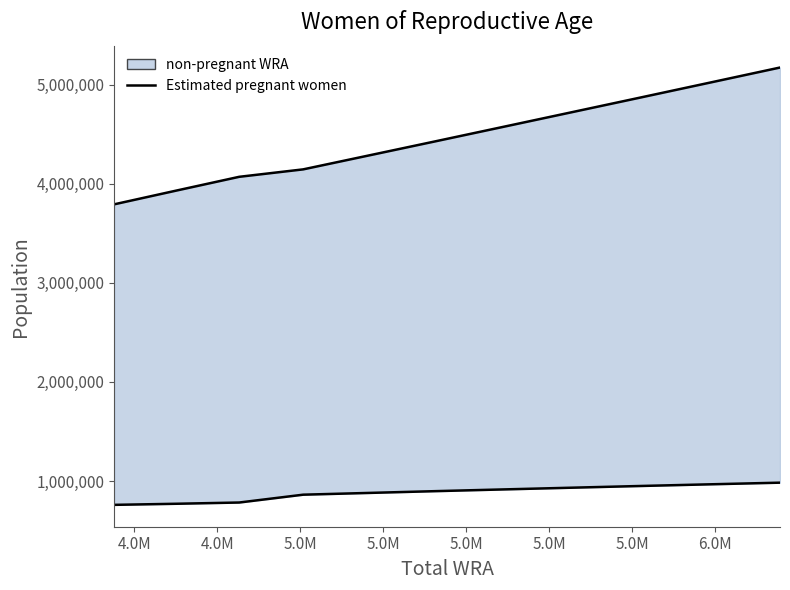

Where does the Estimated pregnant women series first go above 897636?

5.0M